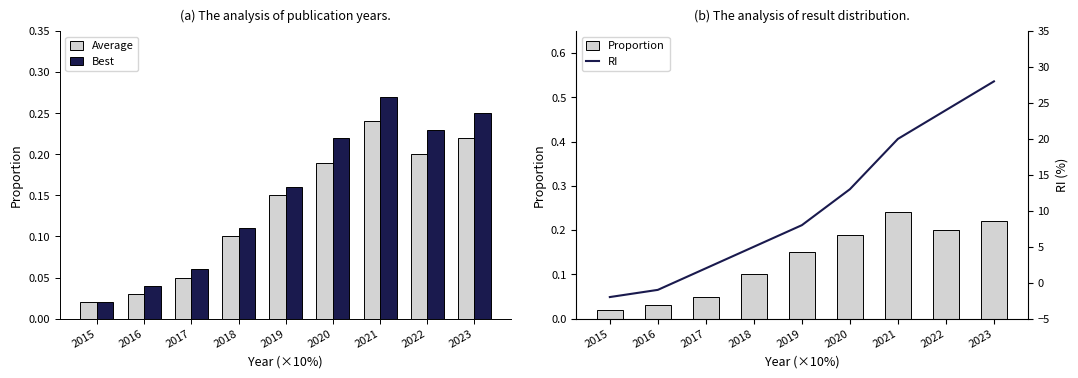

Which series changed the most between 2019 and 2021?

RI